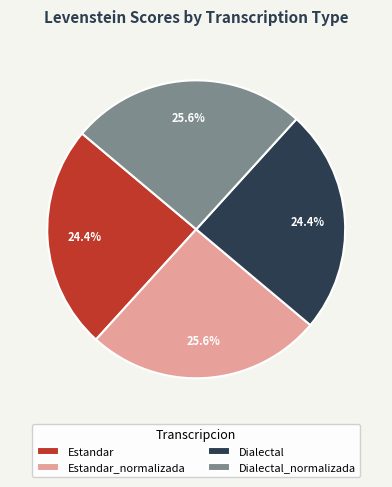

How many segments does this pie chart have?

4